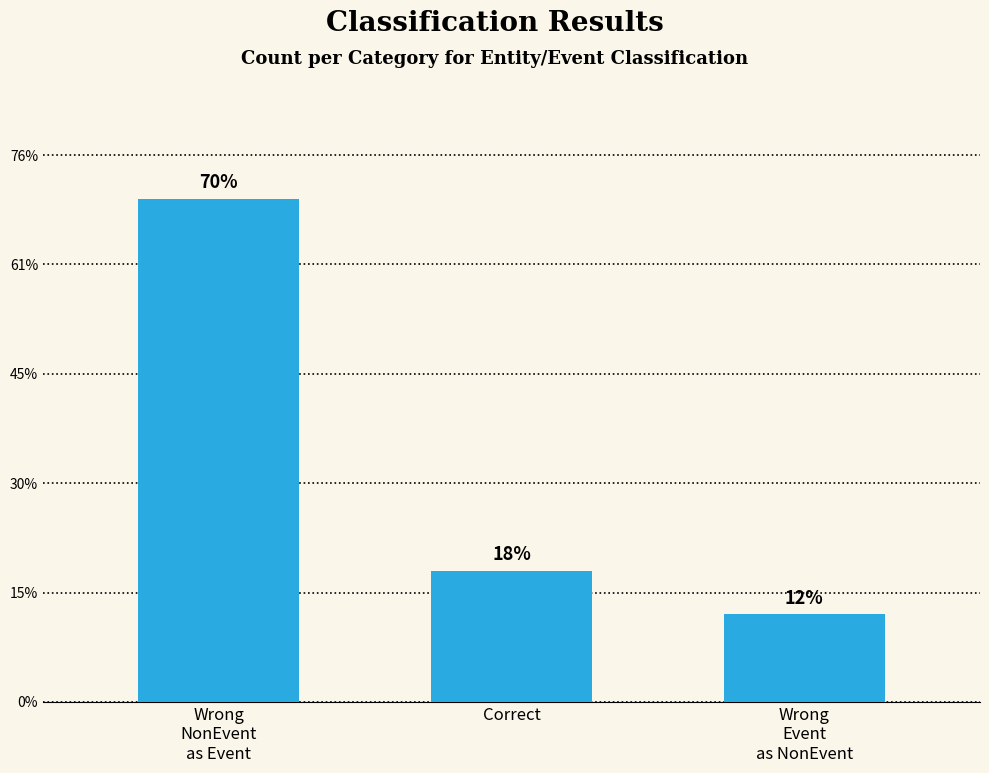

What is the label of the 2nd bar from the right?

Correct